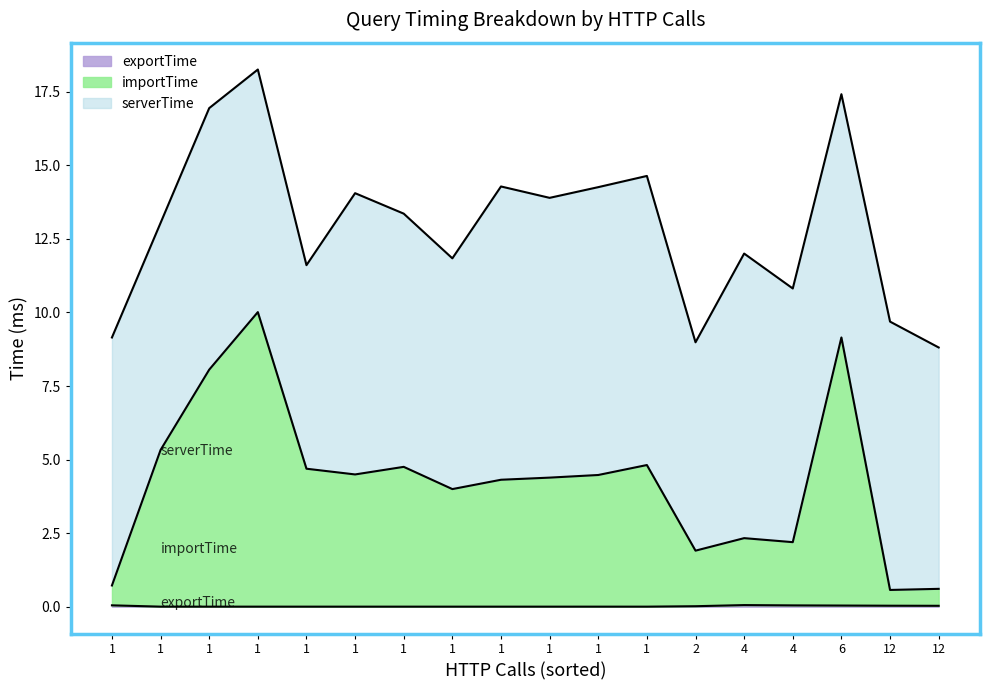

List the series in order of their overall mean, lowest first.

exportTime, importTime, serverTime